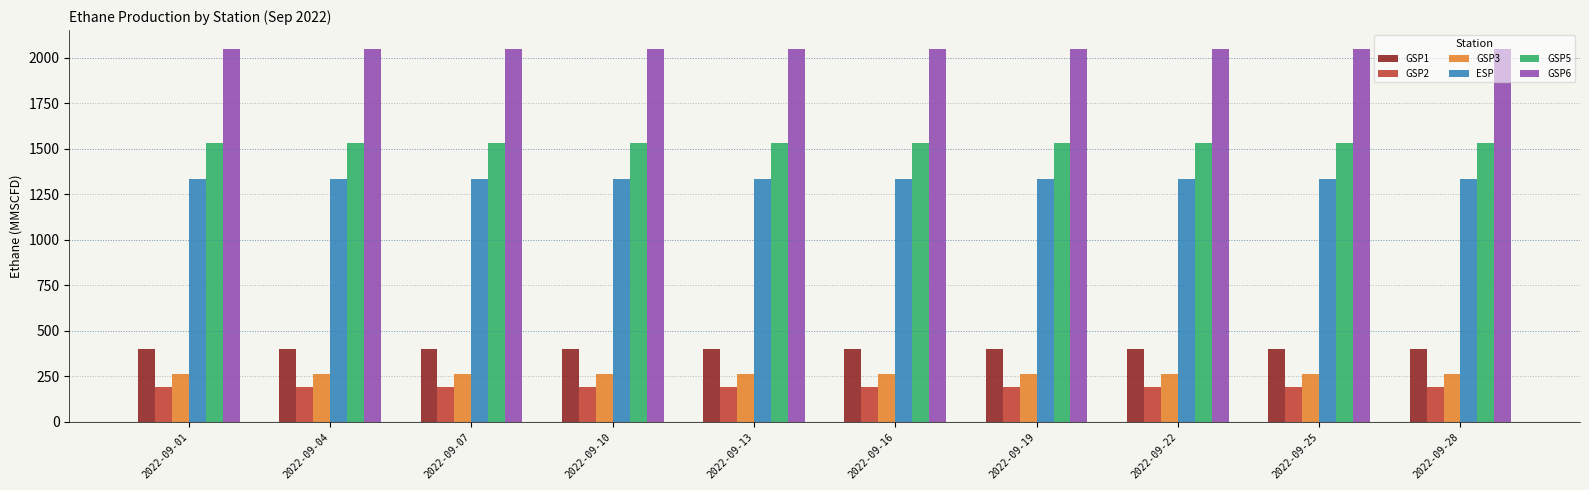

What is the difference between the highest and lowest values at 2022-09-28?

1858.0